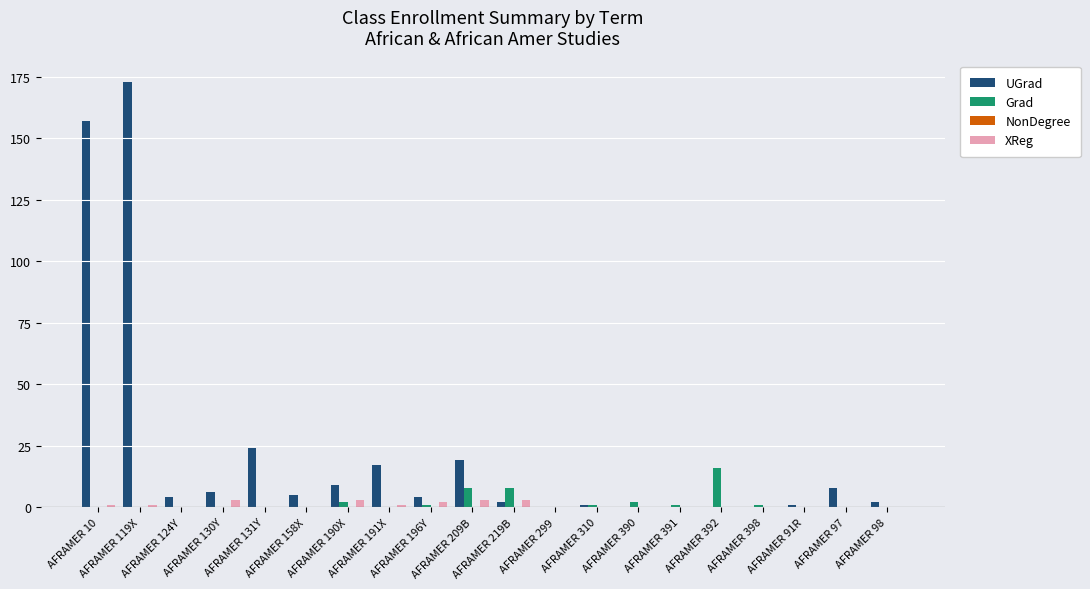

What is the sum of all UGrad values?

432